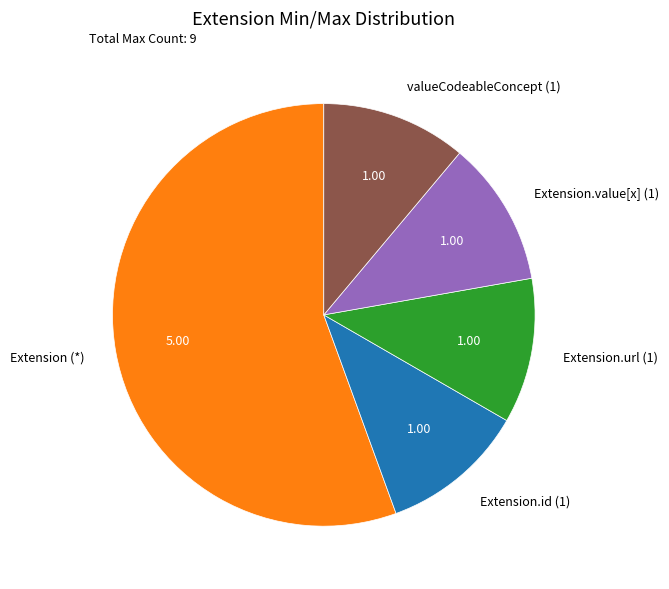

How many segments does this pie chart have?

5